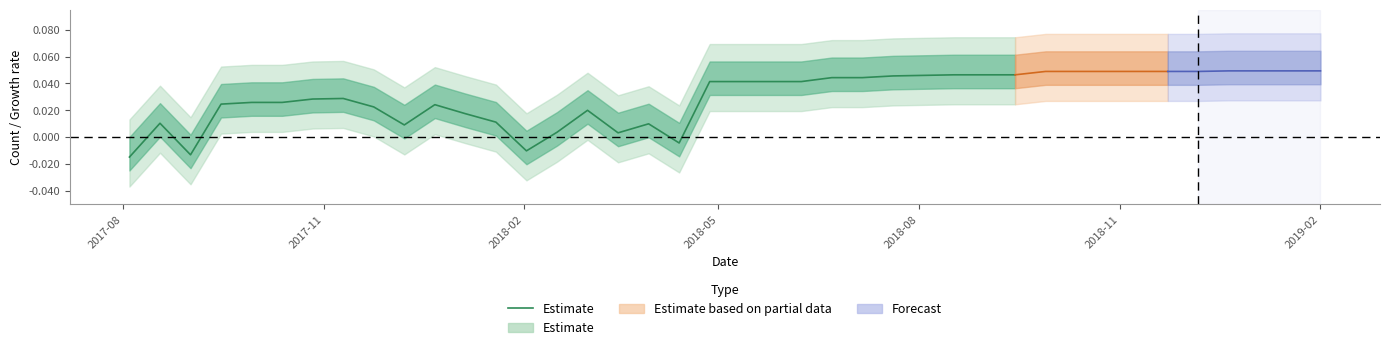

At which category does the chart reach its minimum across all series?

2017-08